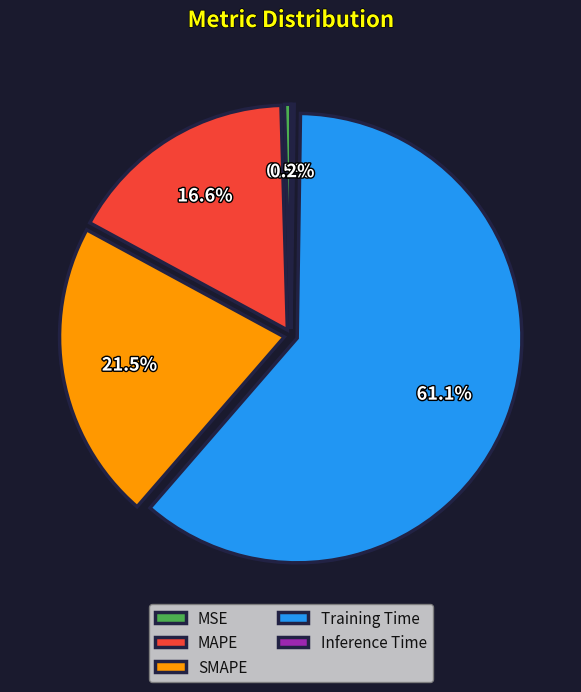

To the nearest percent, what percentage of the pie is MAPE?

17%